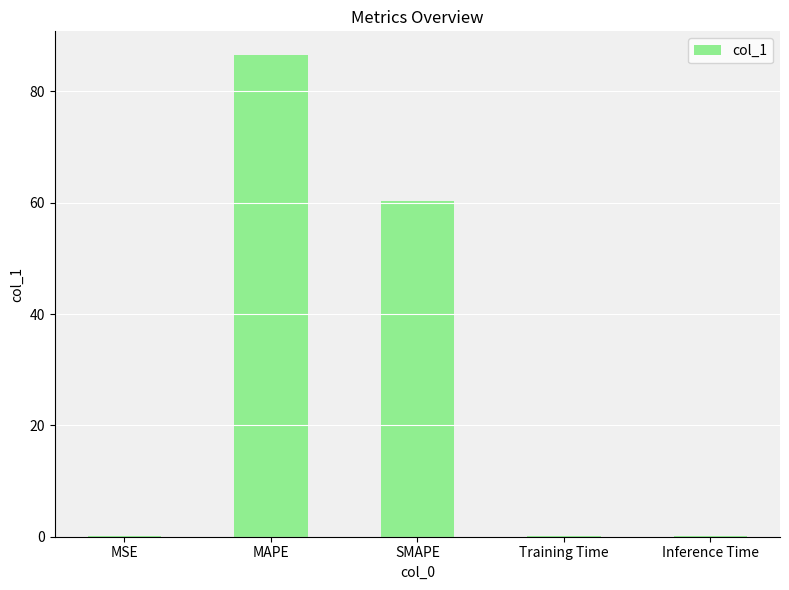

The value at SMAPE is 60.4. True or false?

True